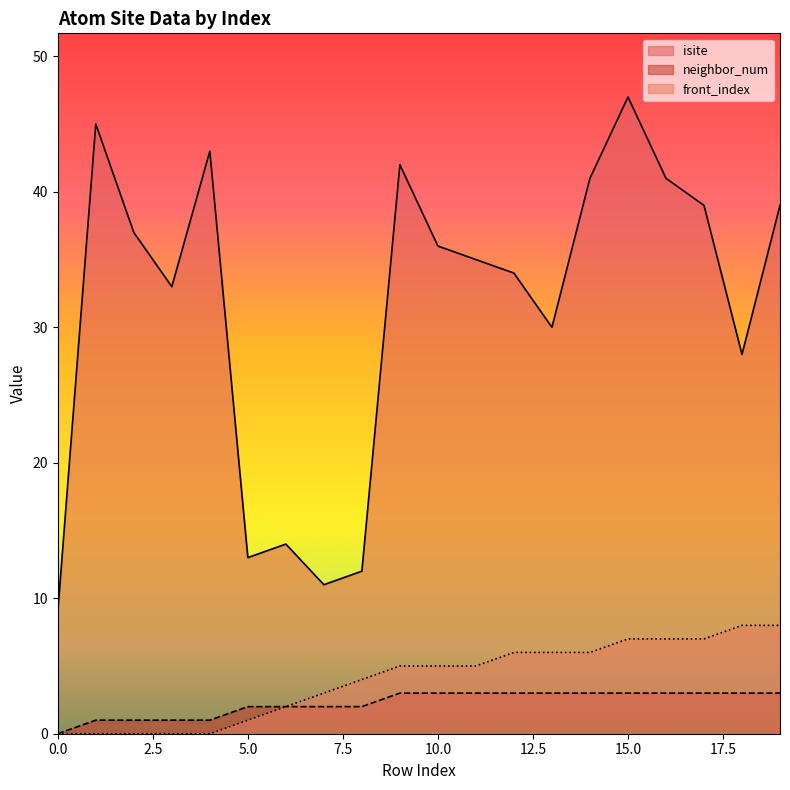

What is the total value across all series at 15.0?

57